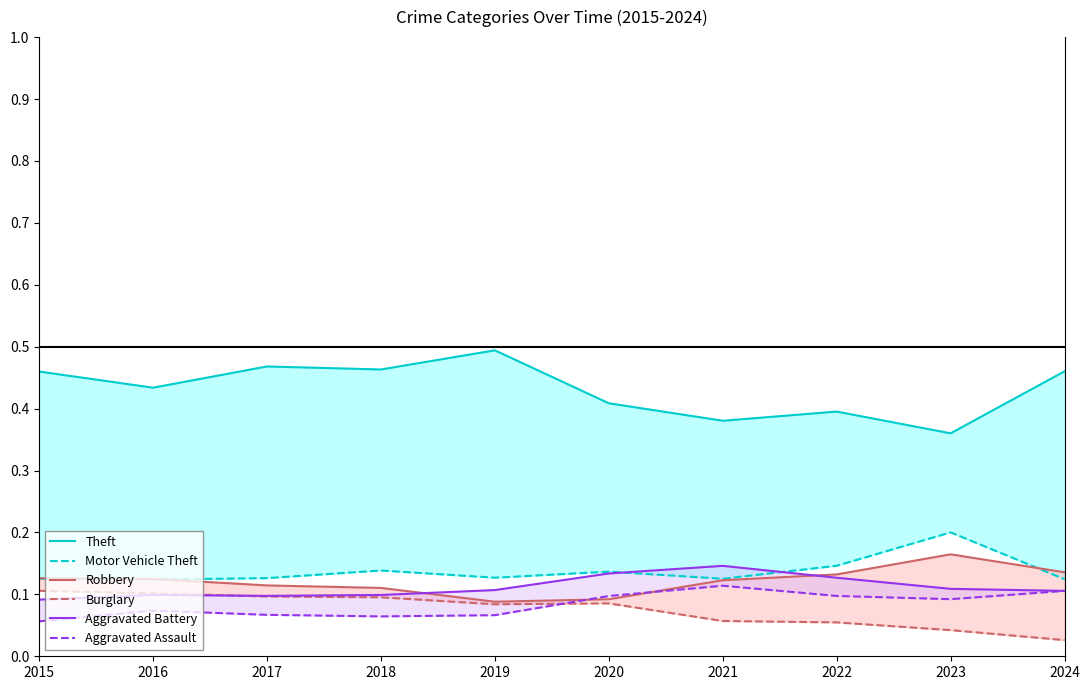

Where is the first local minimum for Theft?

2016